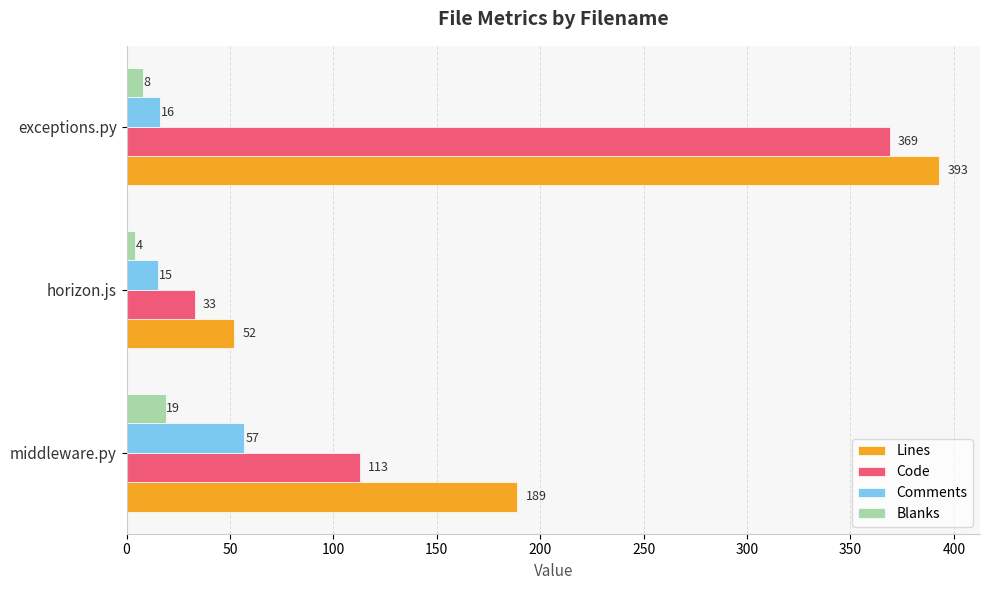

Rank the series at horizon.js from lowest to highest value.

Blanks, Comments, Code, Lines